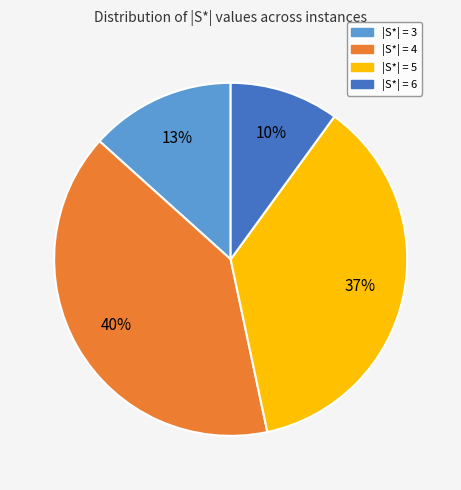

How many segments does this pie chart have?

4